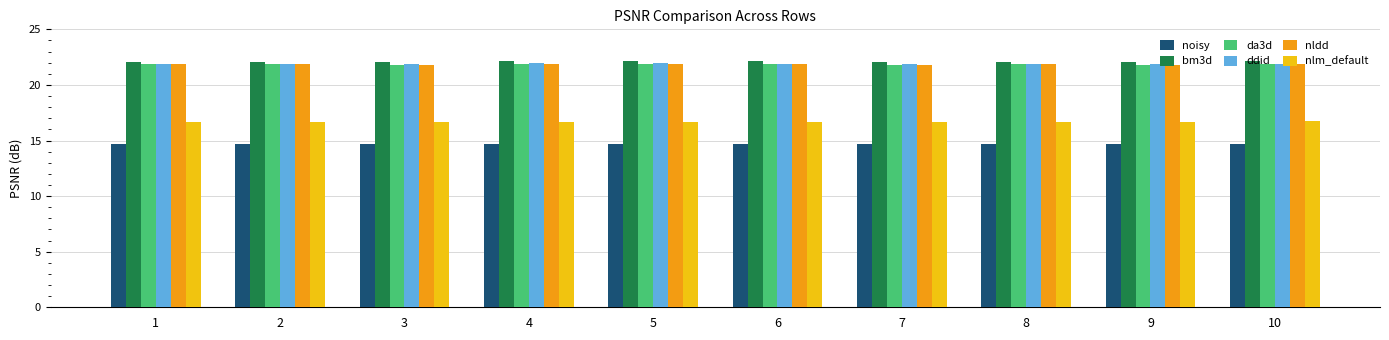

What is the maximum value shown in the chart?

22.1